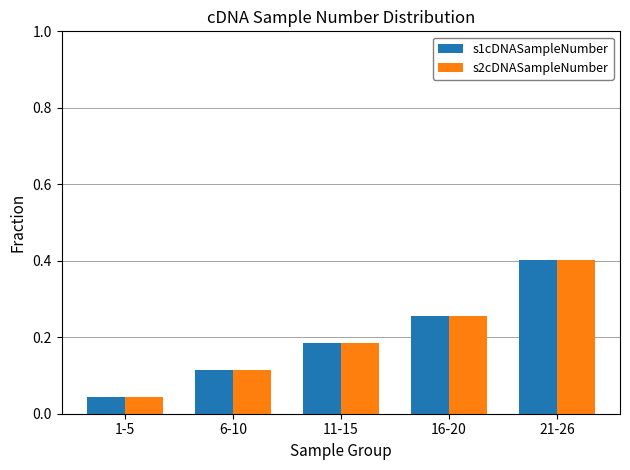

At which category does the chart reach its peak across all series?

21-26